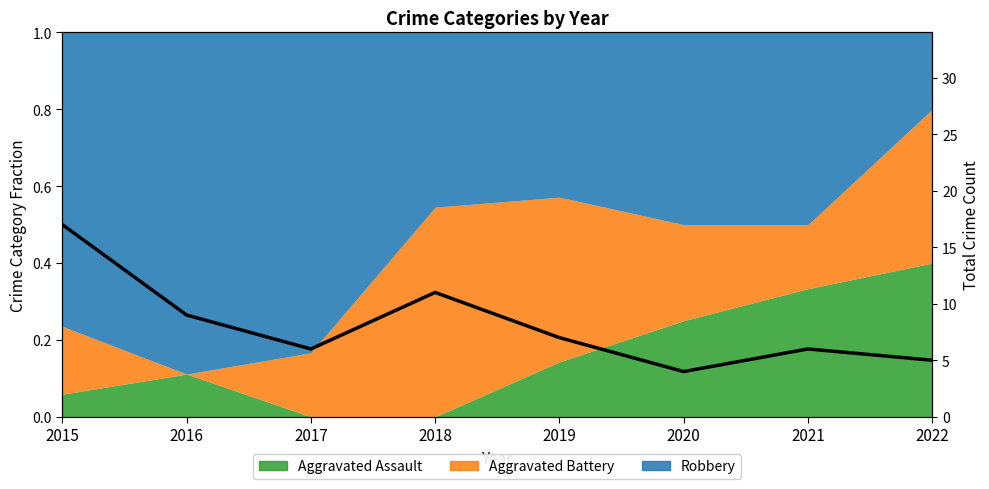

Reading right to left, transcribe all the data shown in this chart.

5	6	4	7	11	6	9	17